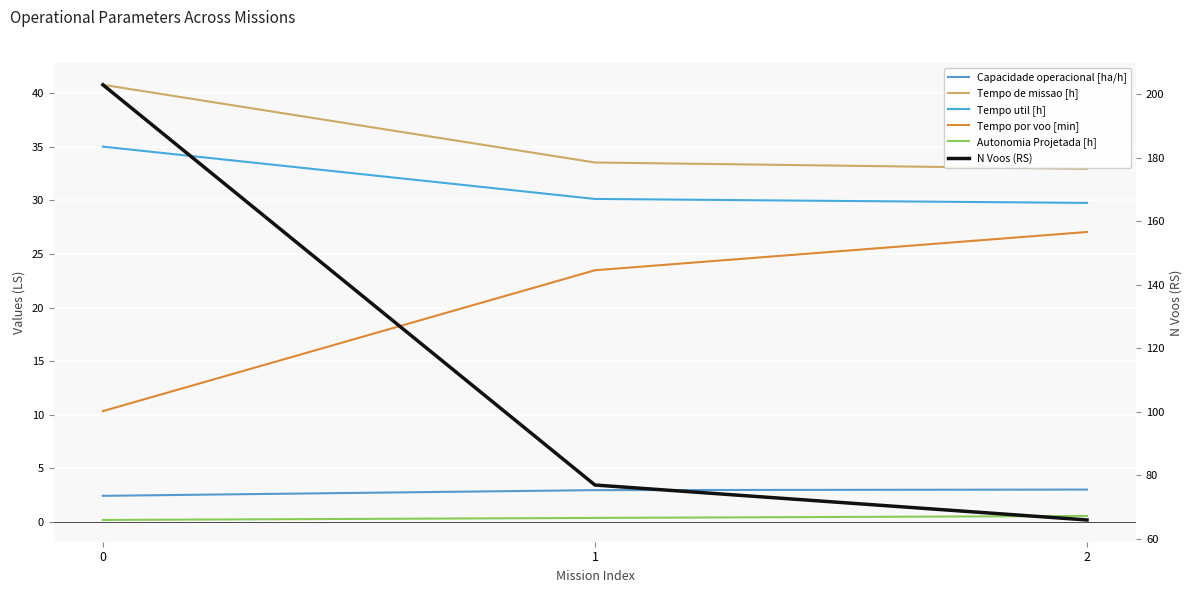

Rank the categories by Autonomia Projetada [h] value from highest to lowest.

2, 1, 0